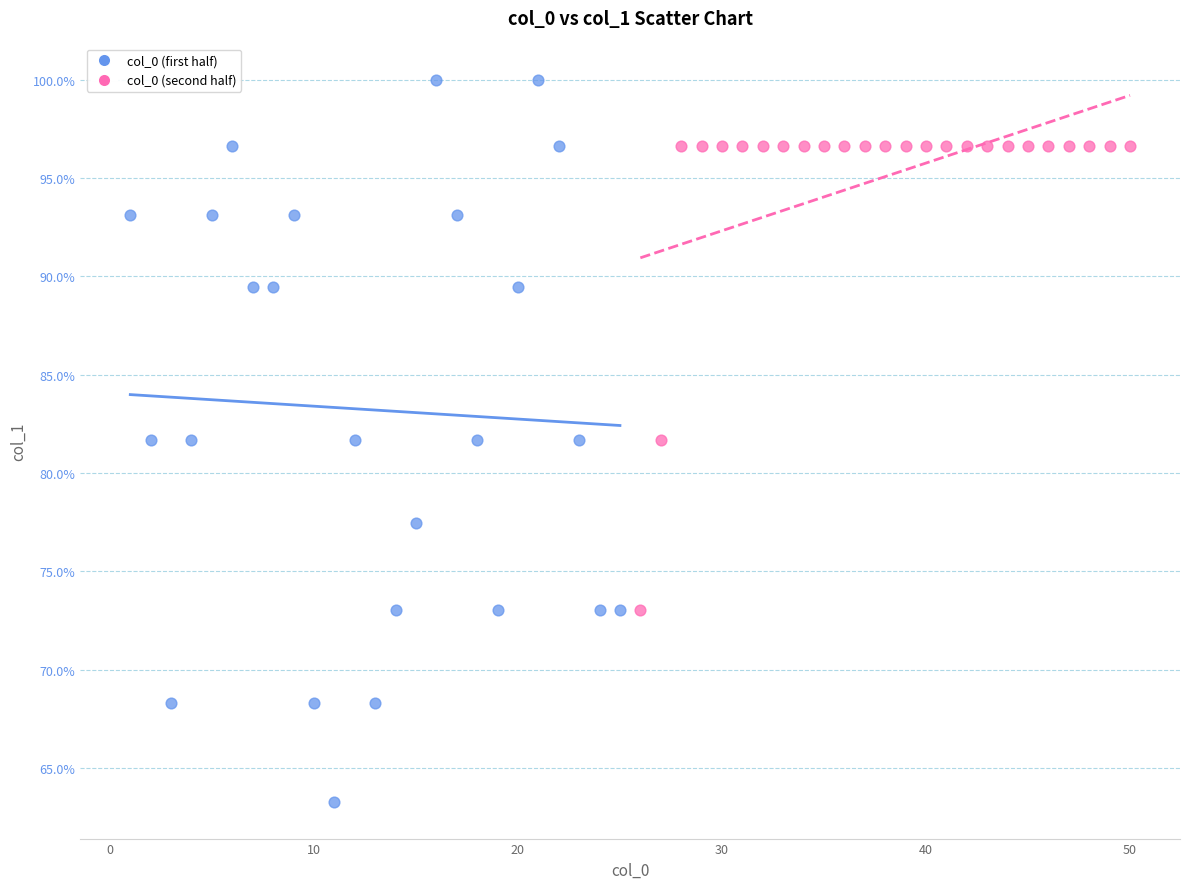

Which series has the largest Y range (max minus min)?

col_0 (first half)